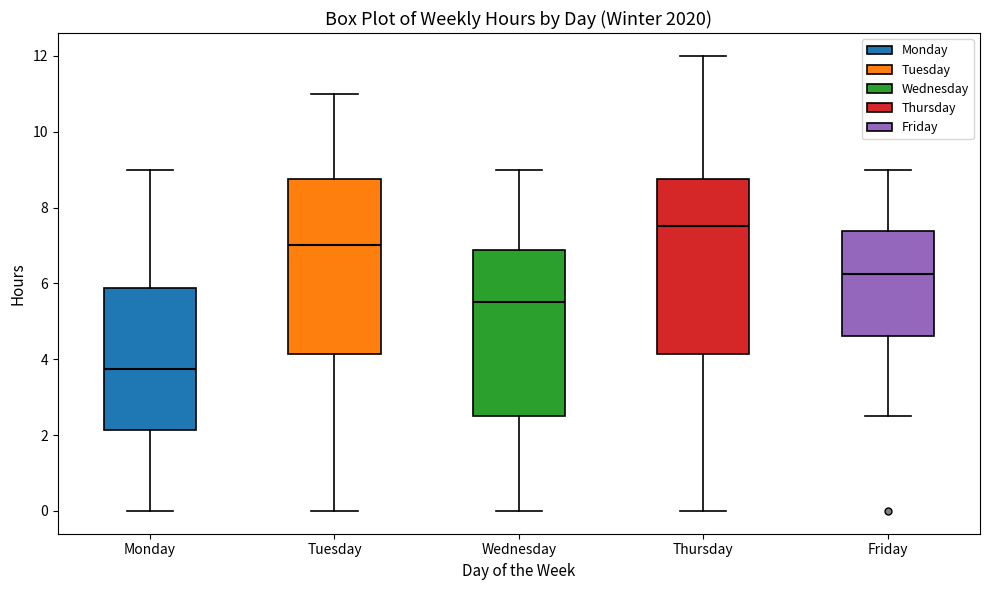

Where is the upper edge of the box for Thursday on the y-axis? The values are not printed on the chart, so give them approximately, as read against the axis.

8.8